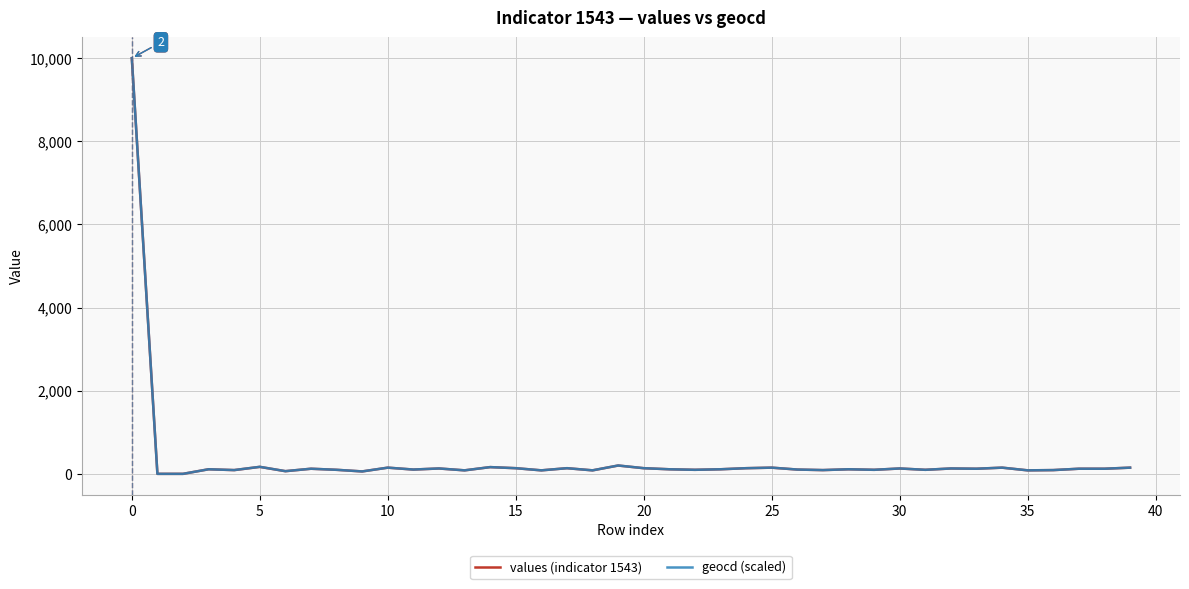

What is the highest value of the values (indicator 1543) series?

10000.0